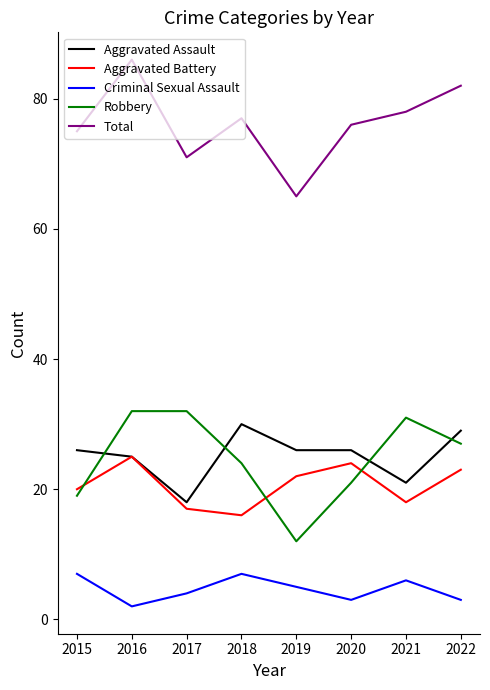

Which series has the largest total across all categories?

Total